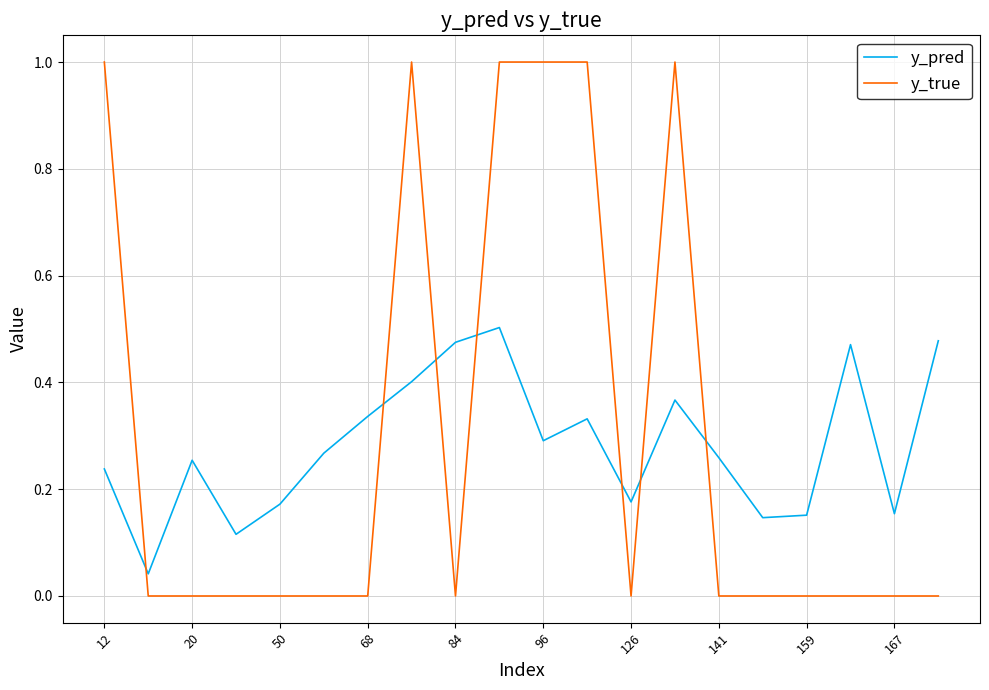

True or false: y_true and y_pred intersect in this chart.

True